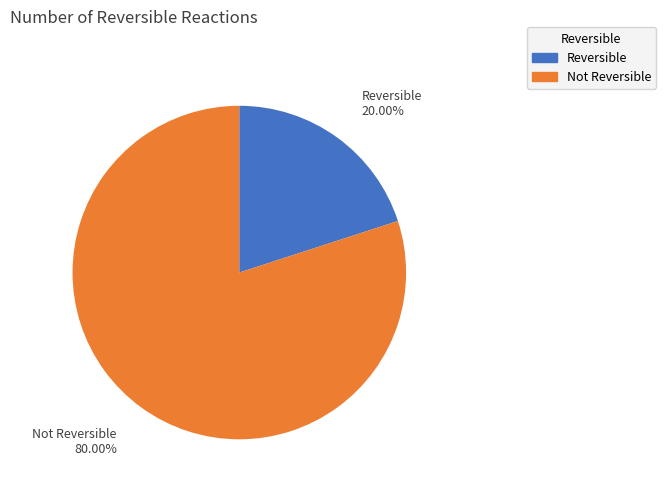

Which slice represents more than half of the pie?

Not Reversible